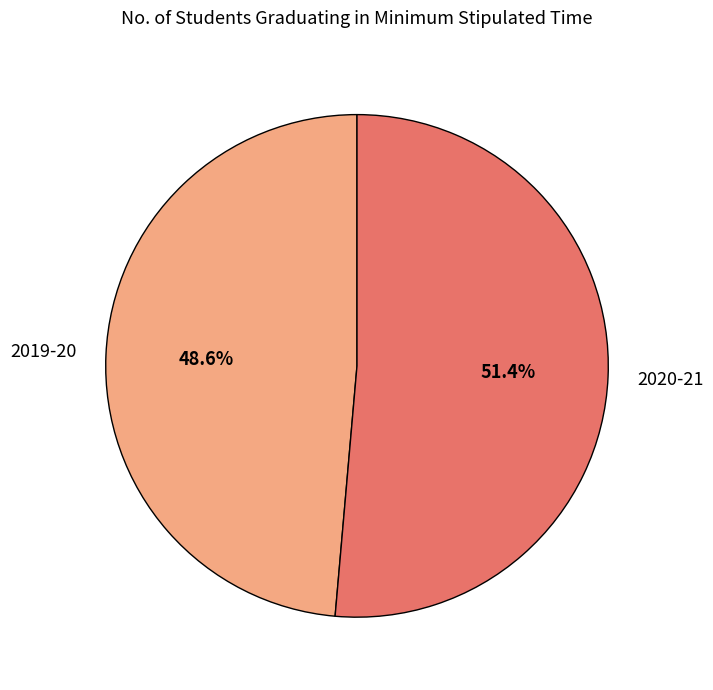

Does any single category account for the majority?

Yes